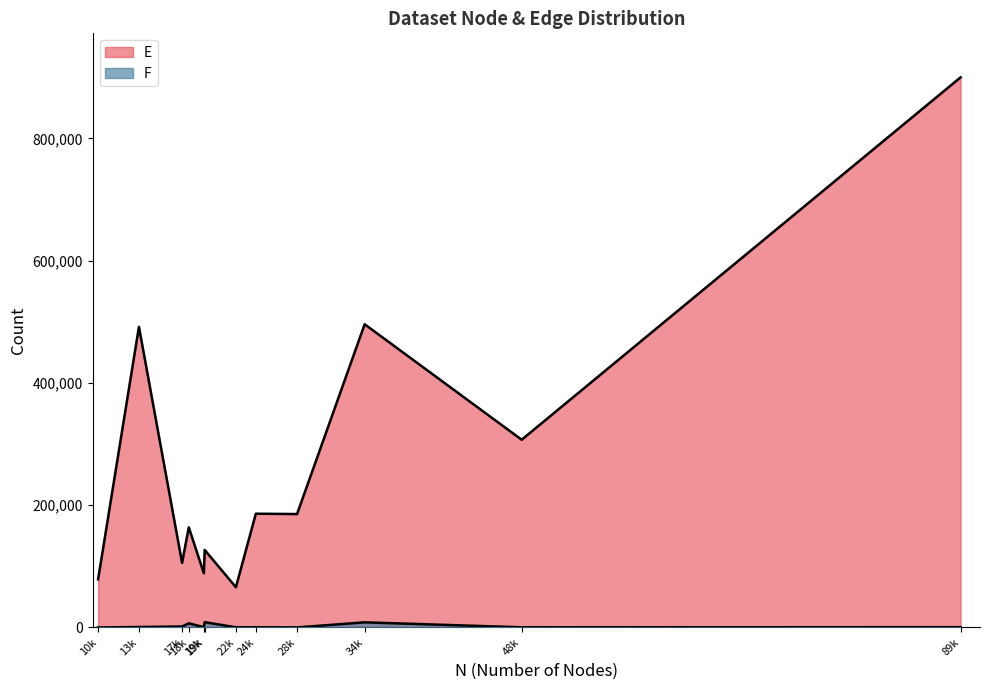

How many data points in F are above 500?

5